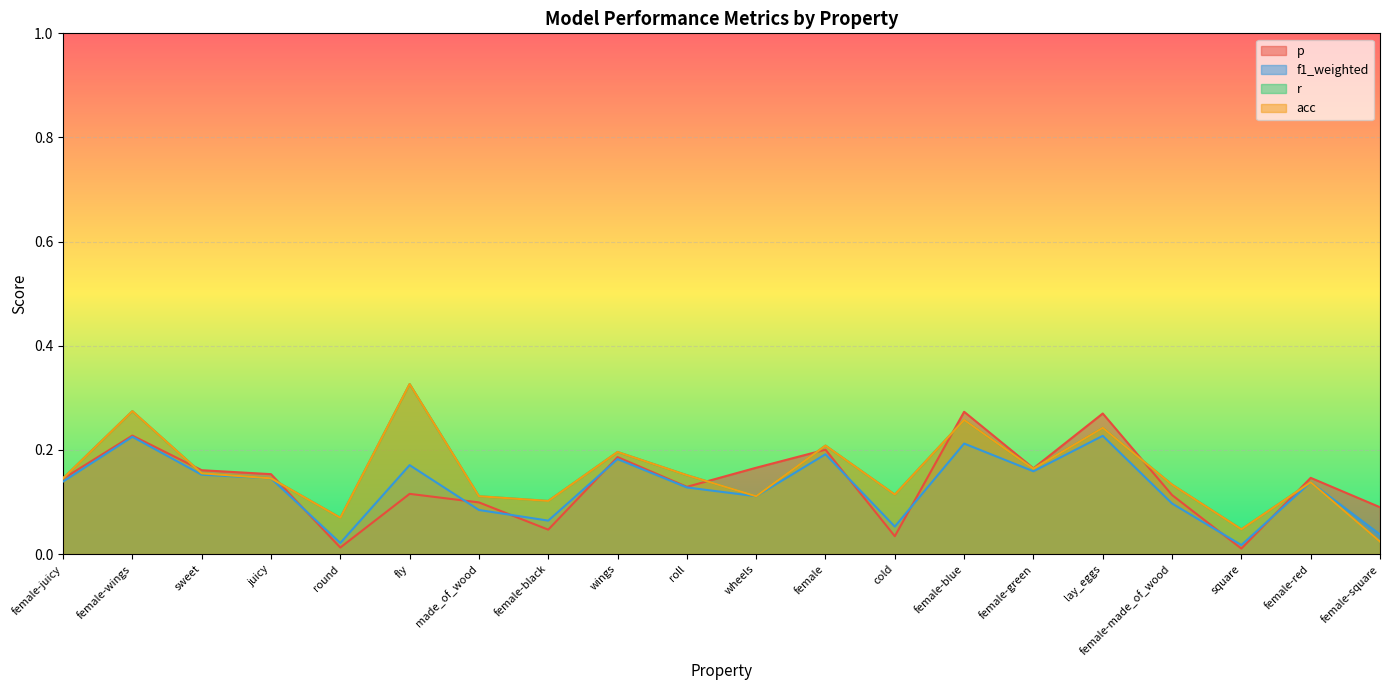

What position from the right is roll?

11